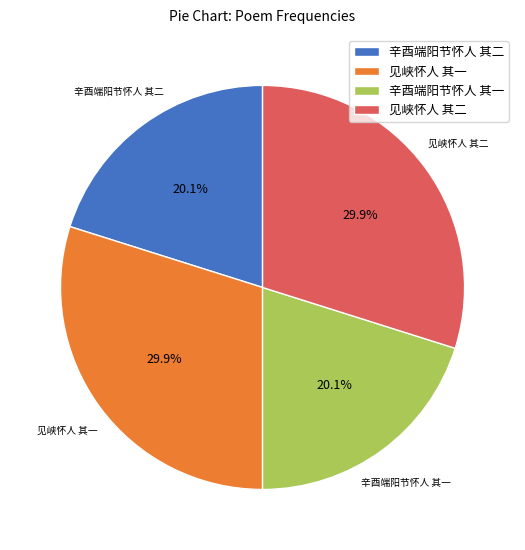

Between 辛酉端阳节怀人 其一 and 见峡怀人 其二, which is larger?

见峡怀人 其二